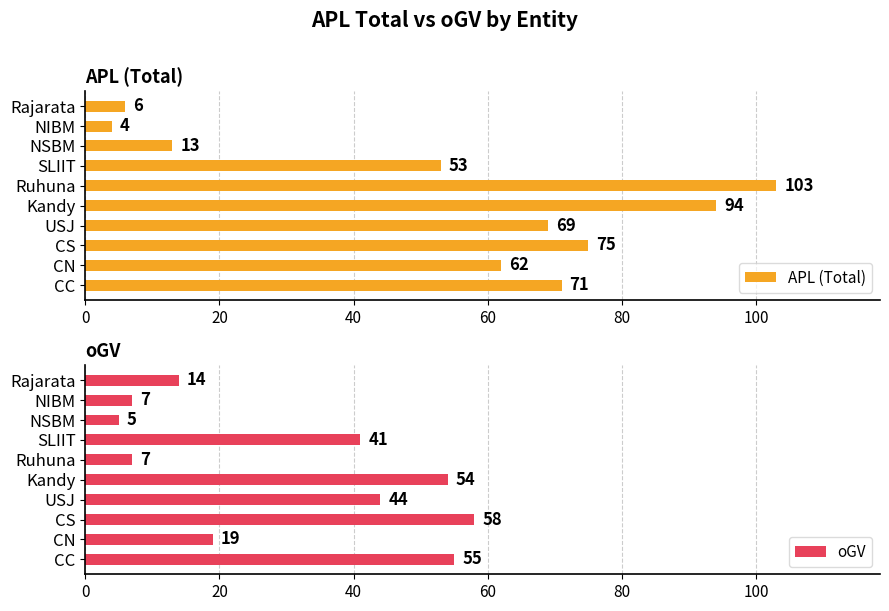

What is the difference between the APL (Total) values at CN and Rajarata?

56